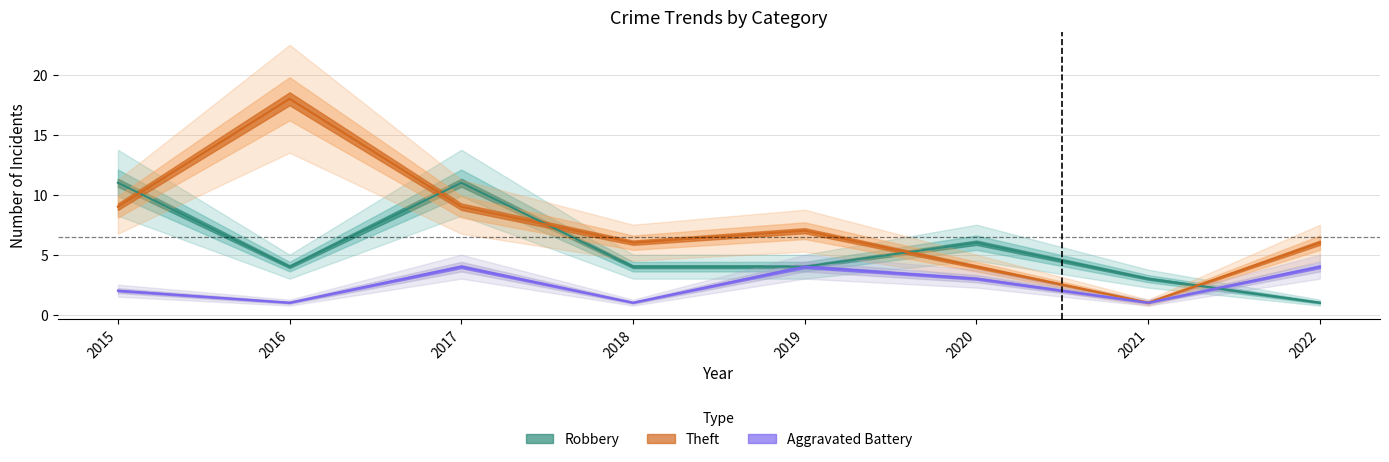

The value of Aggravated Battery at 2022 is 4. True or false?

True